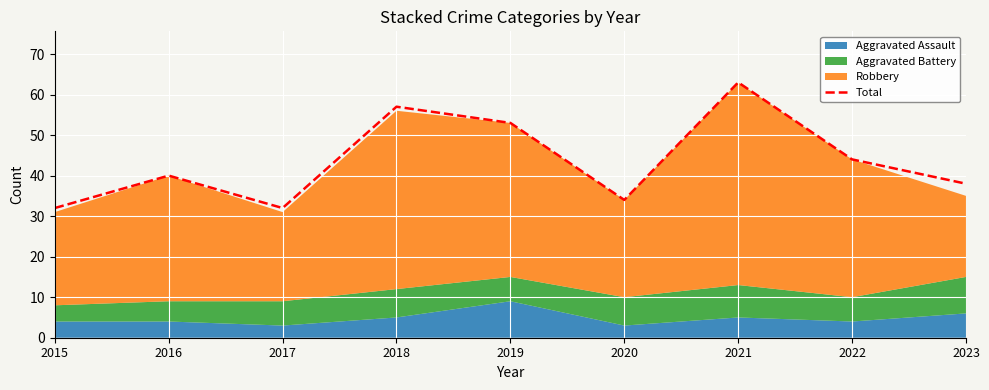

Approximately how many times larger is the value at 2021 compared to 2016?

1.6